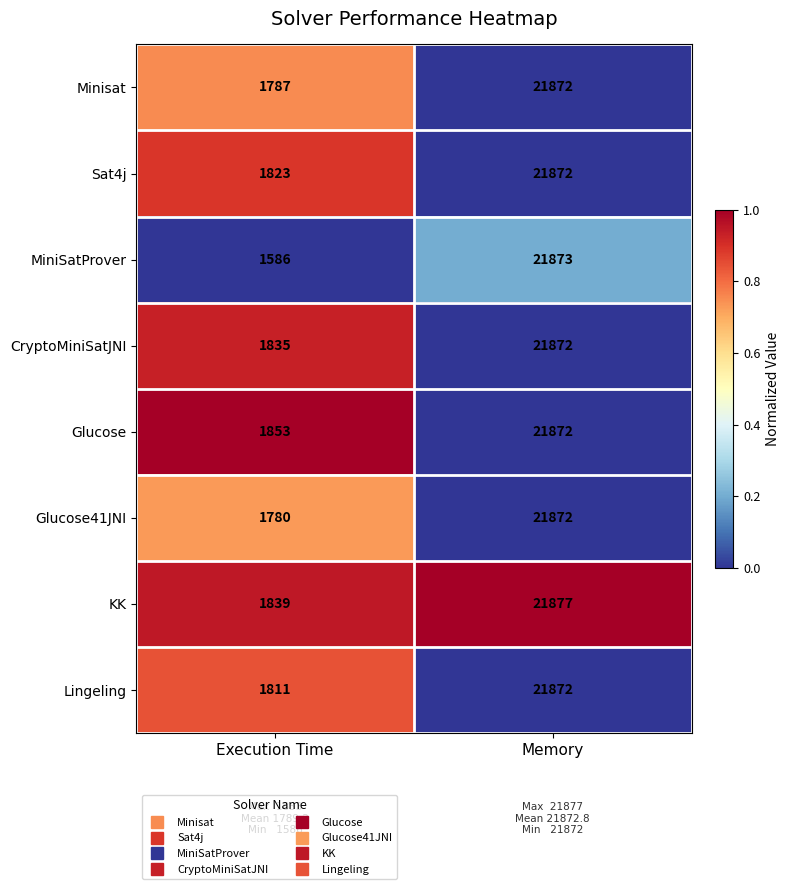

Reading left to right, list all the values displayed in this chart.

Minisat: Execution Time=1787	Memory=21872
Sat4j: Execution Time=1823	Memory=21872
MiniSatProver: Execution Time=1586	Memory=21873
CryptoMiniSatJNI: Execution Time=1835	Memory=21872
Glucose: Execution Time=1853	Memory=21872
Glucose41JNI: Execution Time=1780	Memory=21872
KK: Execution Time=1839	Memory=21877
Lingeling: Execution Time=1811	Memory=21872